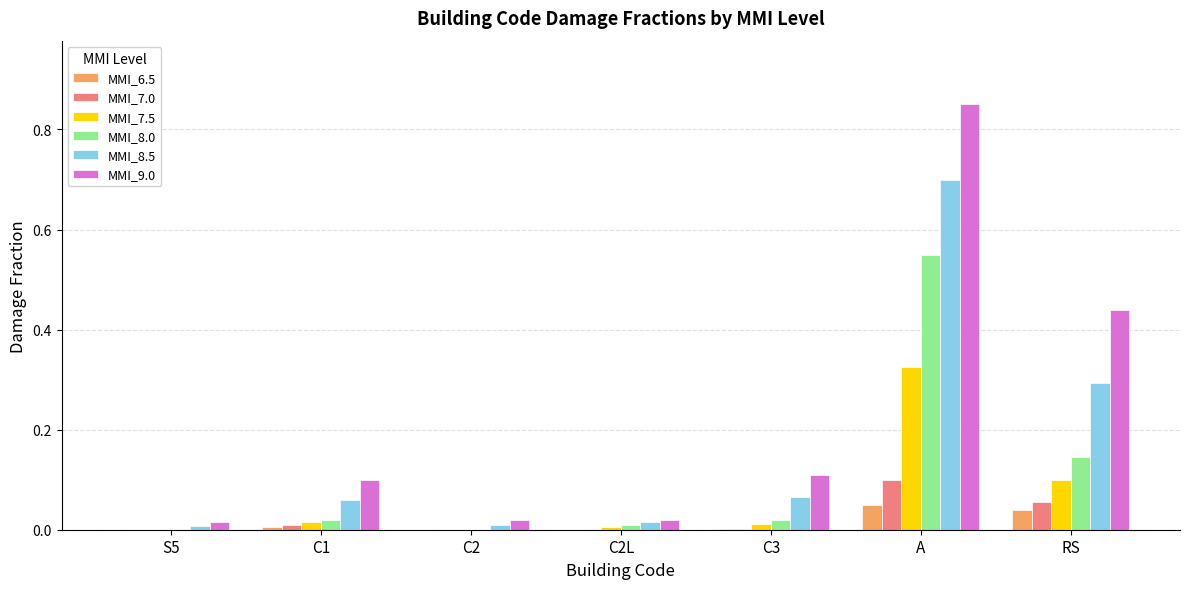

Which series changed the most between C2 and A?

MMI_9.0